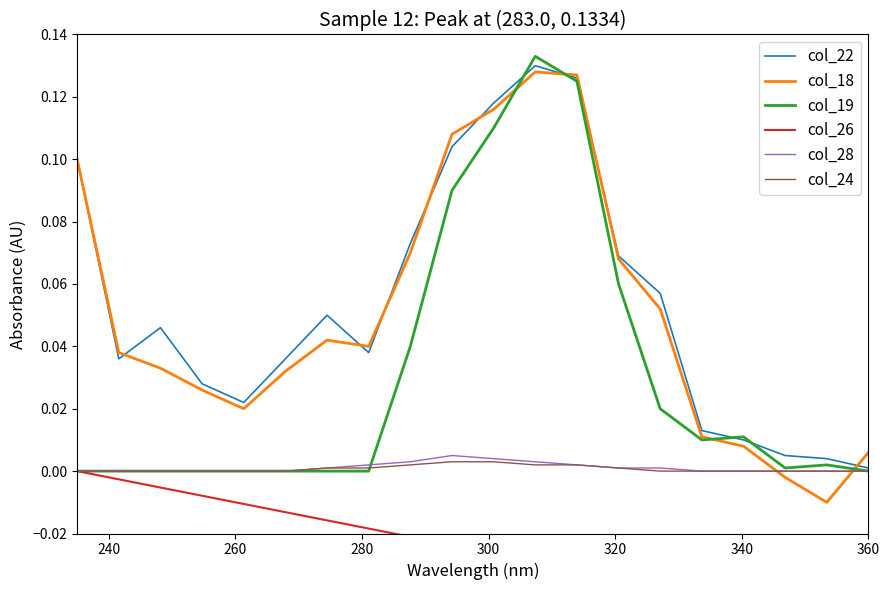

How many interior local peaks does the col_28 series have?

1